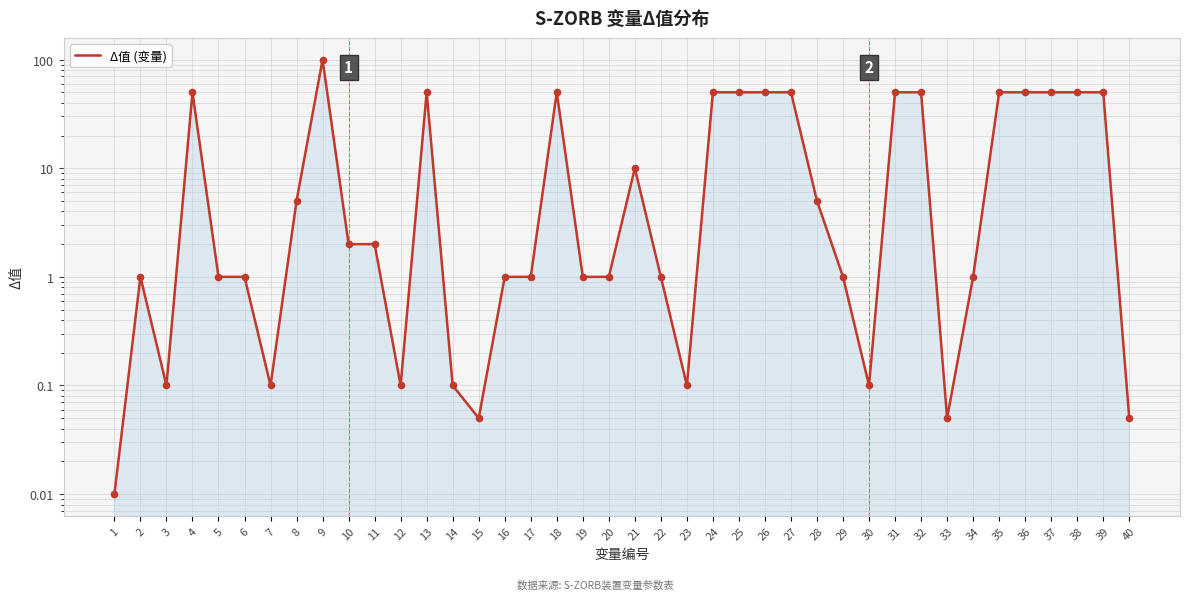

Between 33 and 15, which is larger?

33